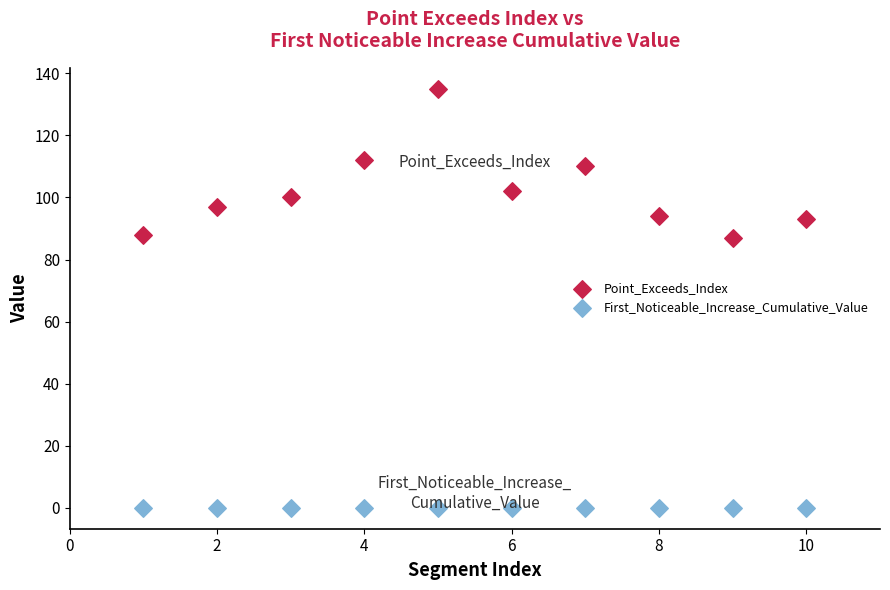

What is the X range (max minus min) for the scatter plot?

9.0